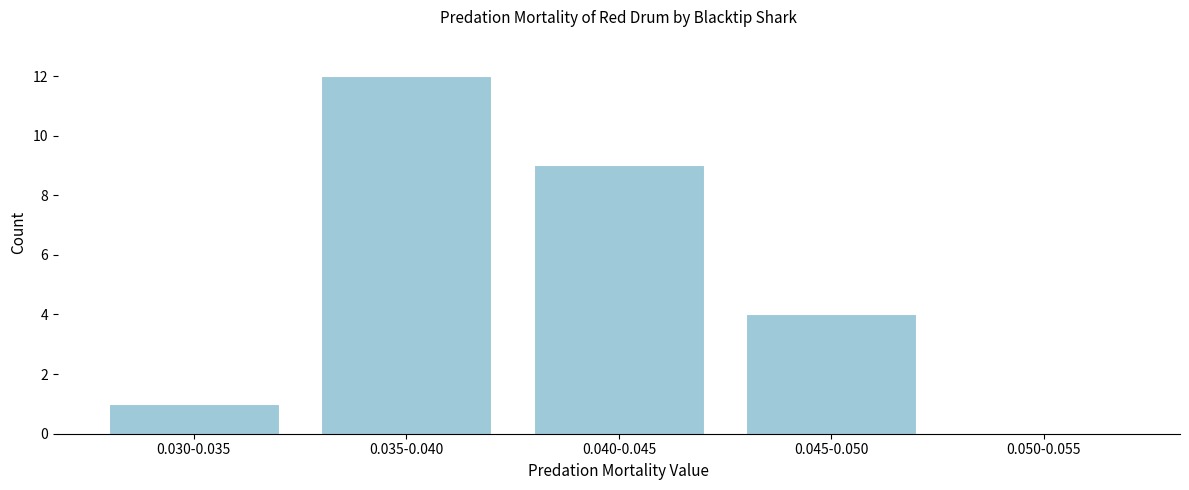

Reading left to right, transcribe all the data shown in this chart.

0.030-0.035=1	0.035-0.040=12	0.040-0.045=9	0.045-0.050=4	0.050-0.055=0